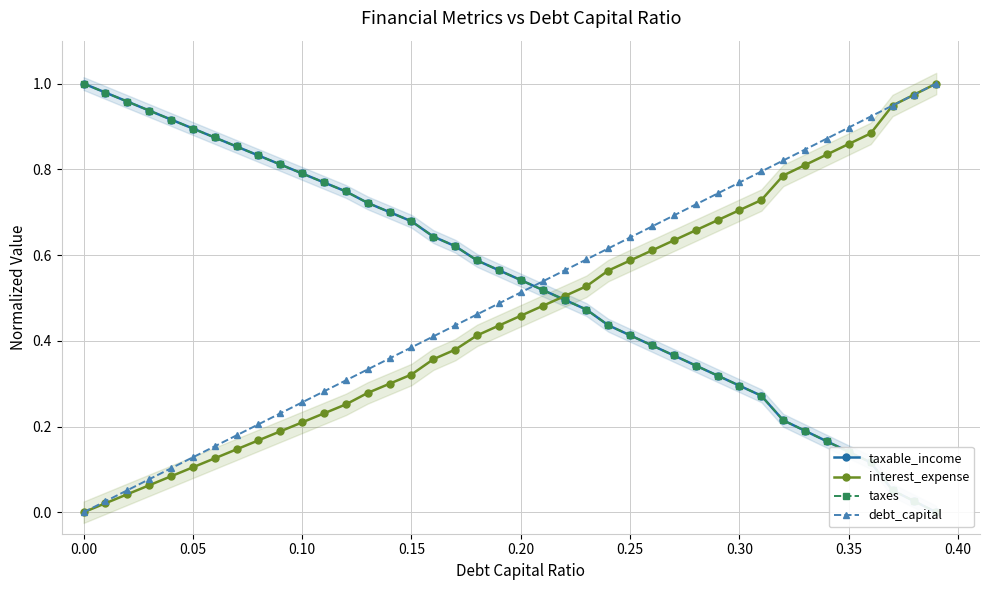

Is it true that interest_expense equals 0.0 at 0.00?

True